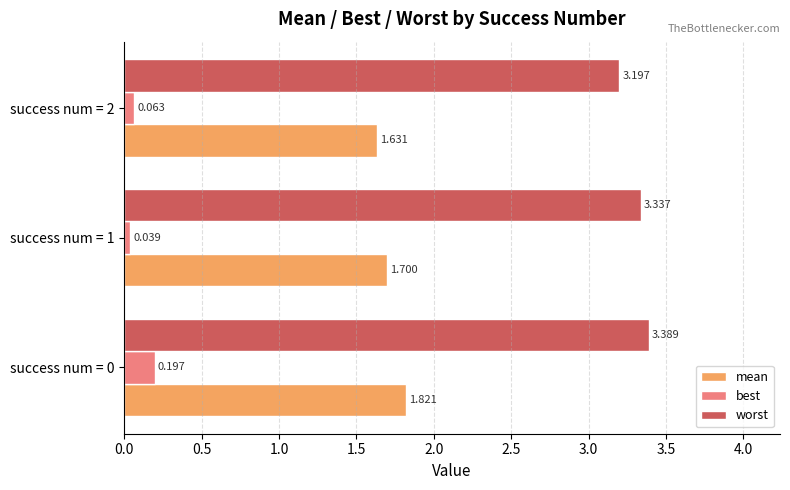

Between success num = 0 and success num = 2, which series saw the biggest shift?

worst